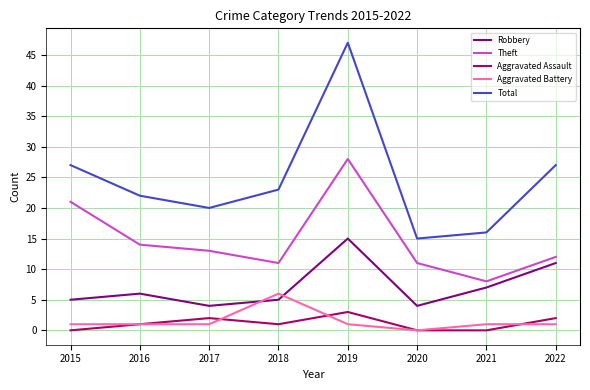

How many Aggravated Battery values are between 1 and 2?

6